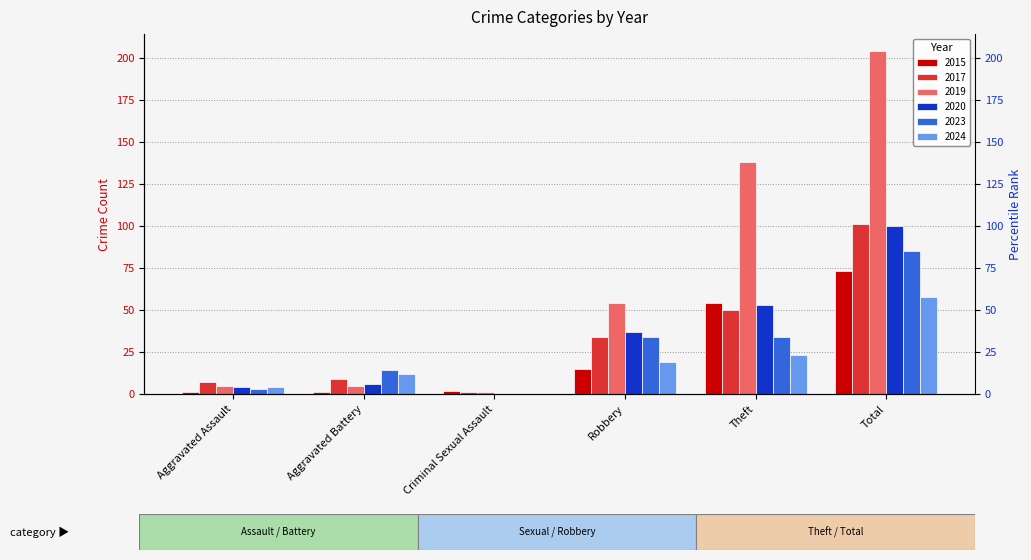

How many data points does each series have?

6